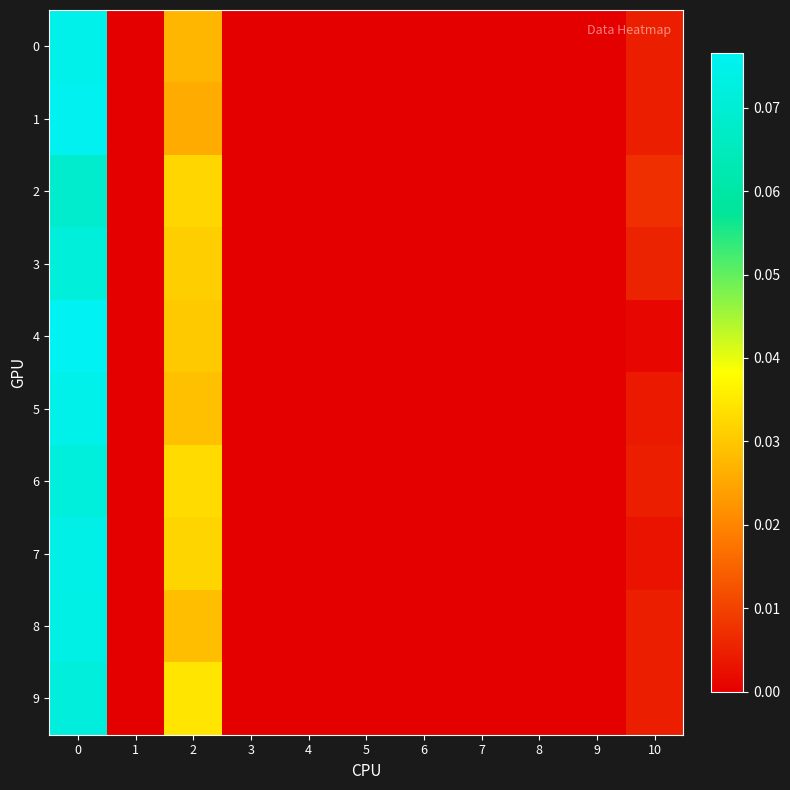

Which series has the widest spread of values?

4